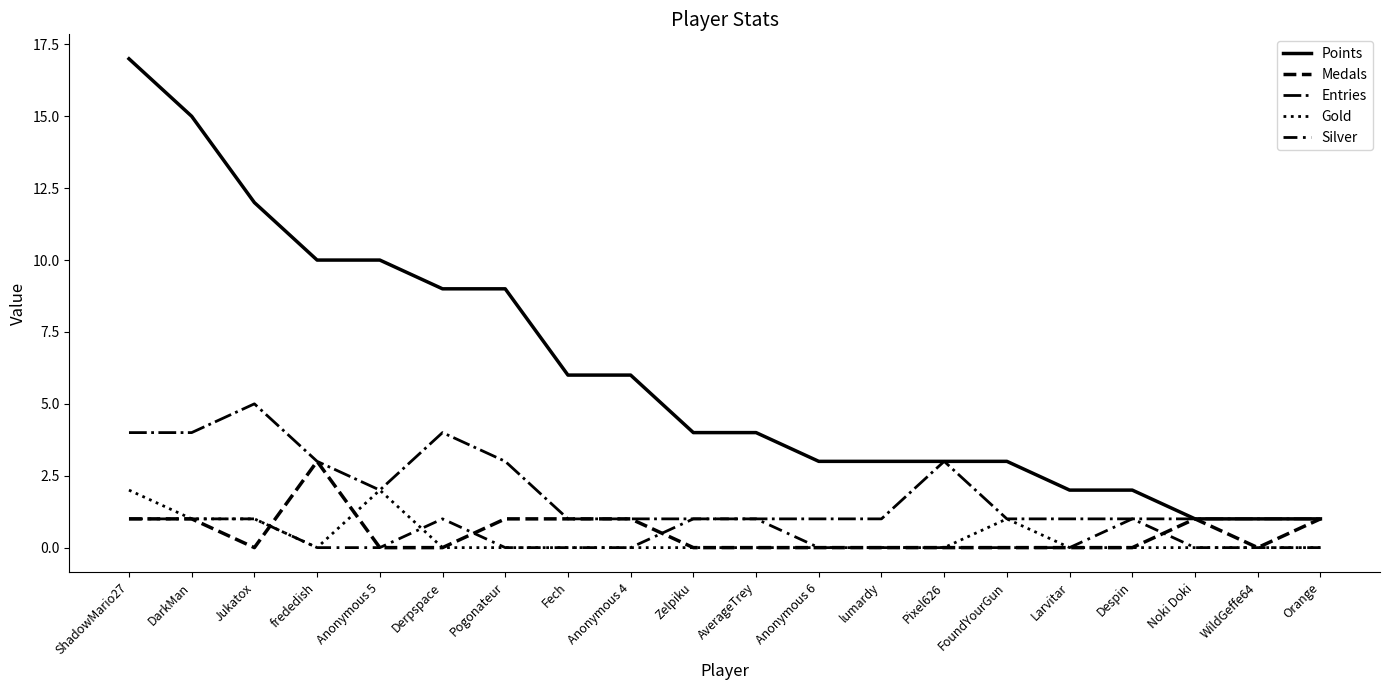

How many lines are shown in the chart?

5